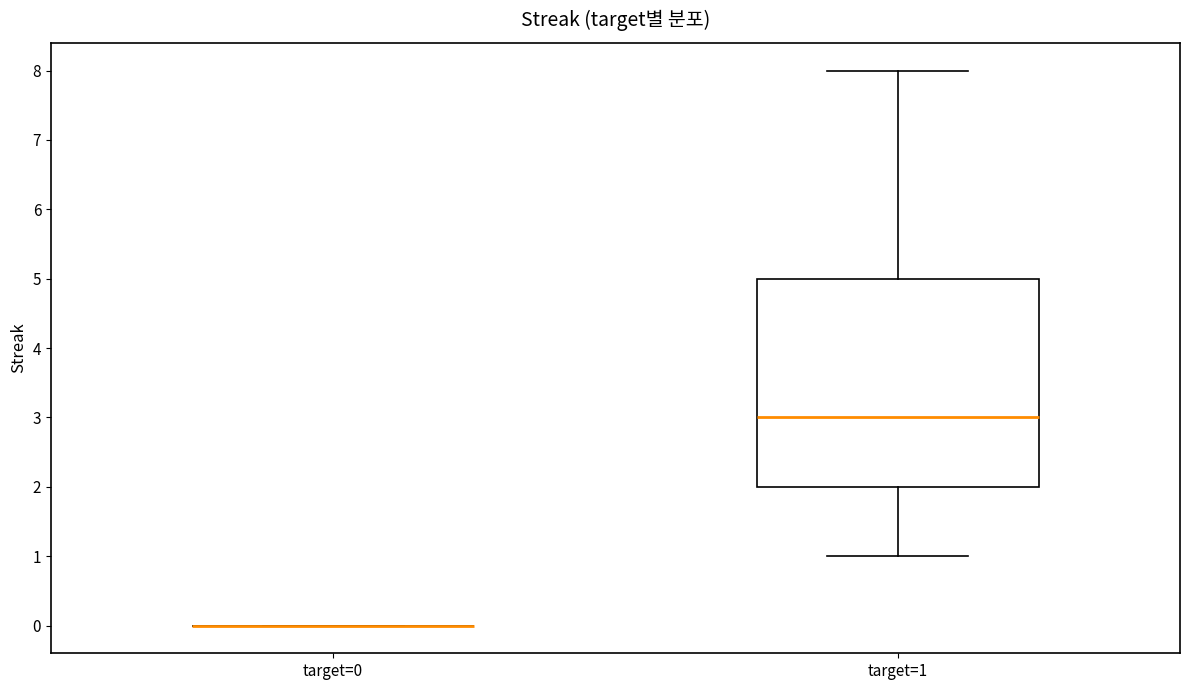

Reading left to right, read every box against the y-axis: the position of its median line, the range the box covers, and the ends of its whiskers. The values are not printed on the chart, so give them approximately, as read against the axis.

target=0: box collapsed to a line at 0, whiskers 0 to 0
target=1: median 3, box 2 to 5, whiskers 1 to 8